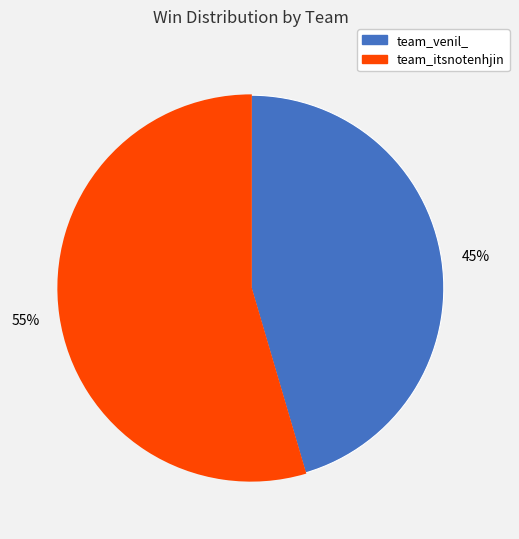

Does team_itsnotenhjin represent more than half of the total?

Yes